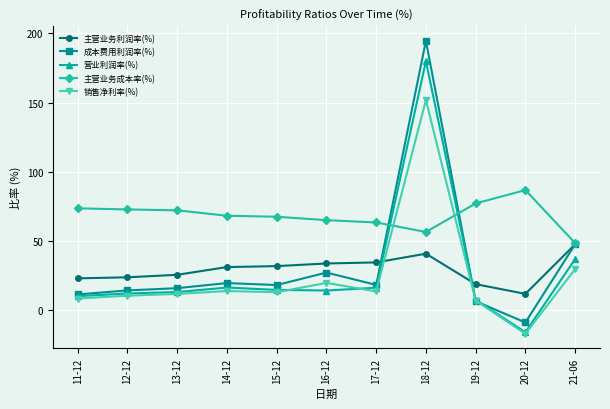

The value of 销售净利率(%) at 21-06 is 29.7. True or false?

True